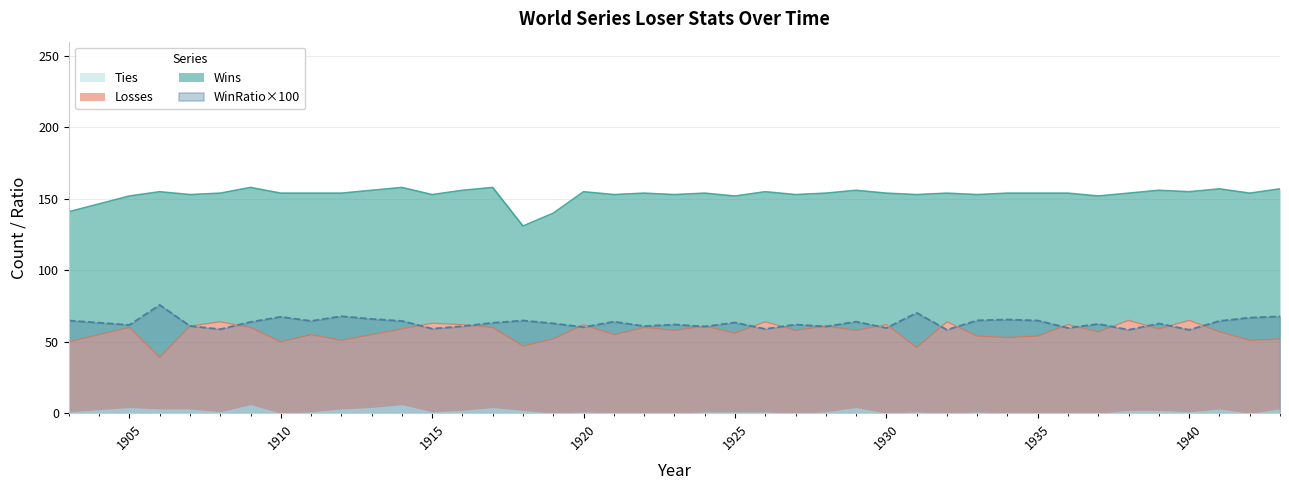

Between 1907 and 1927, which series saw the biggest shift?

Wins